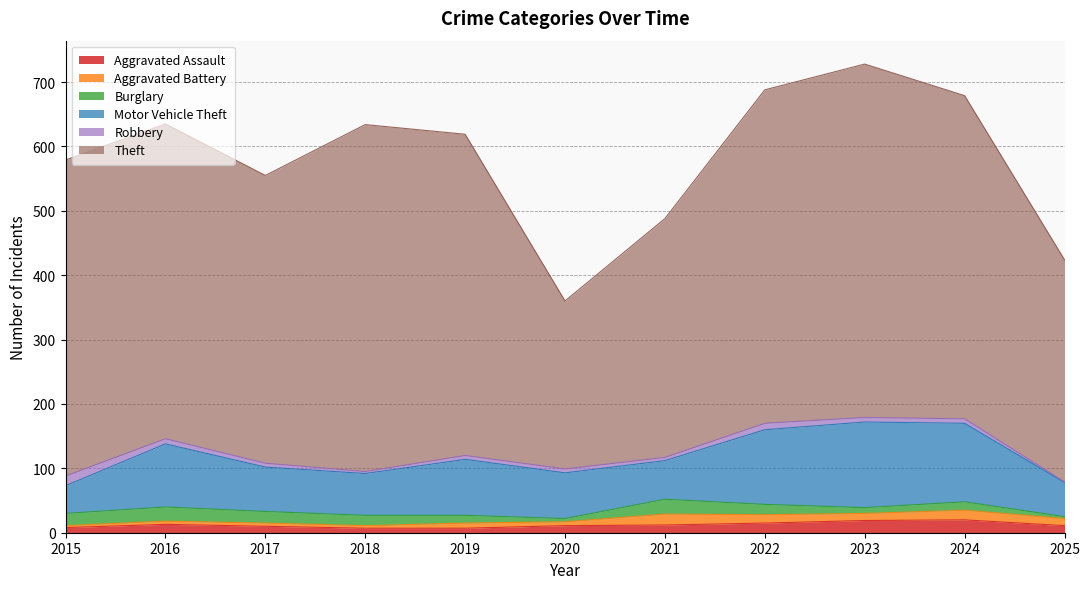

True or false: Burglary and Motor Vehicle Theft intersect in this chart.

False